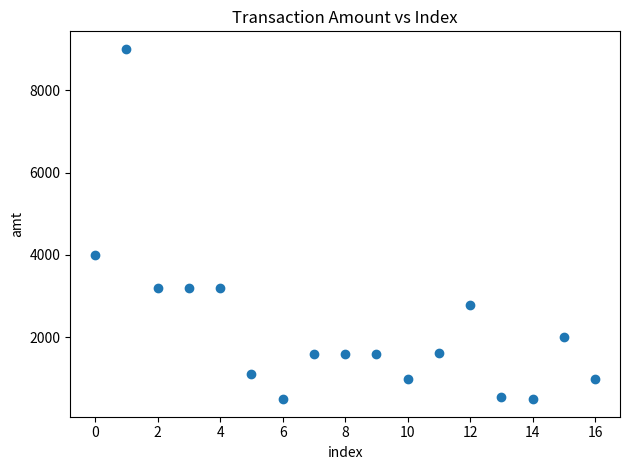

What is the range of Y values (max minus min)?

8499.5